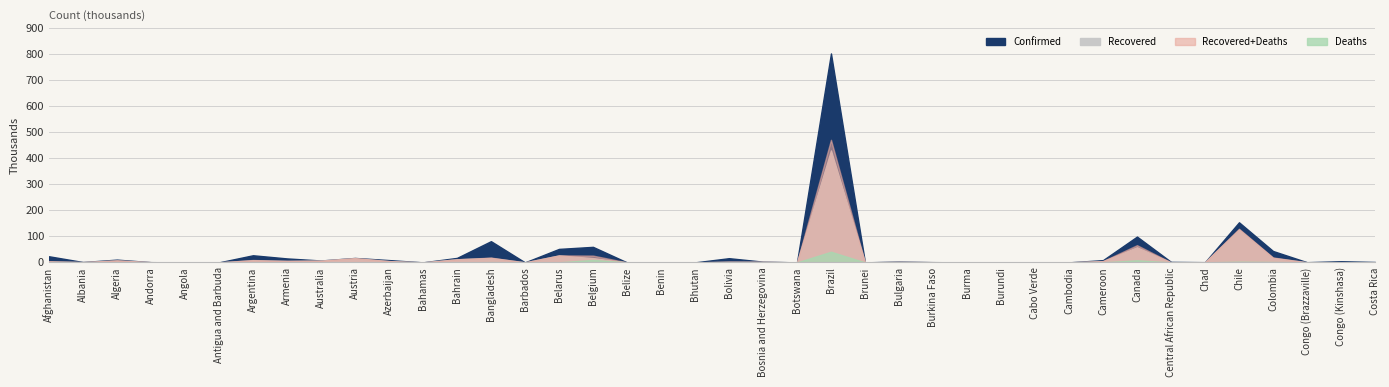

Does the chart display data point markers on the line(s)?

No